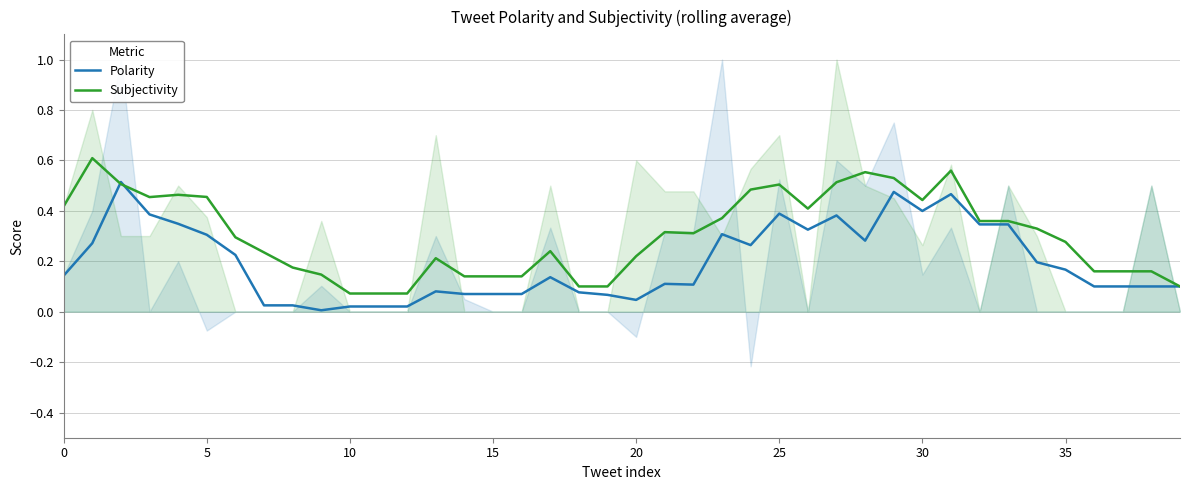

The Polarity series shows 0.2 at 30. True or false?

False